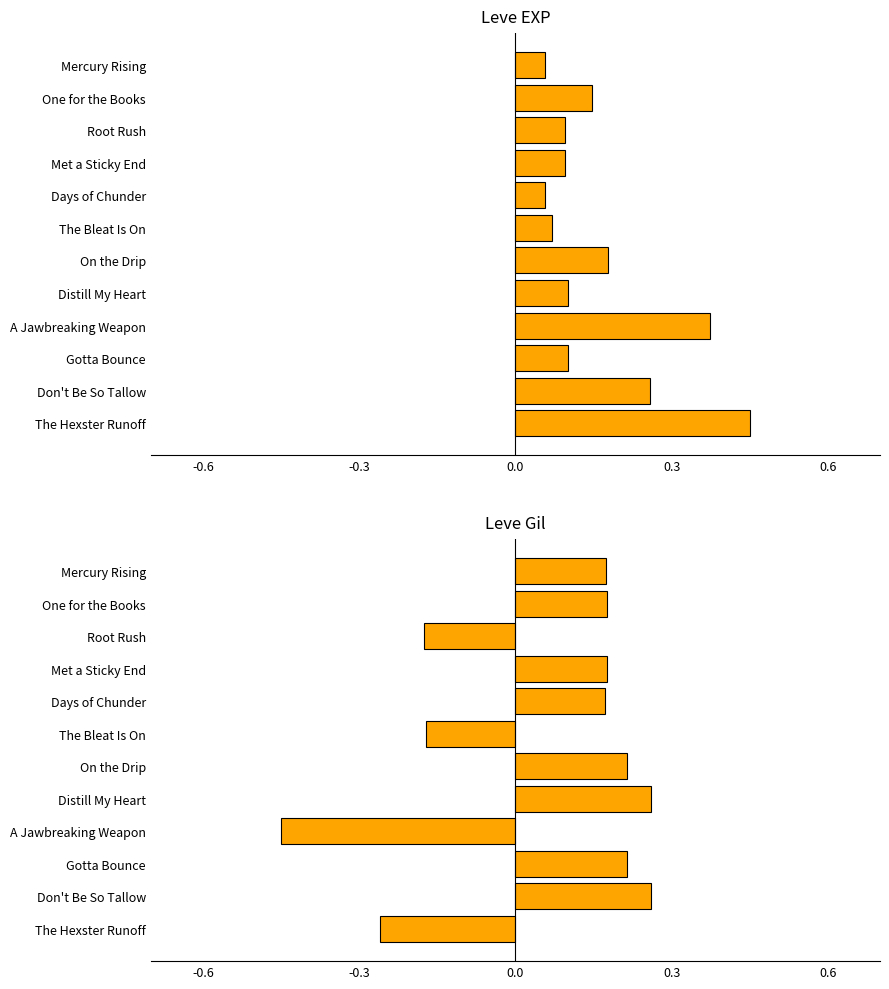

What is the sum of all Leve Gil values?

0.6